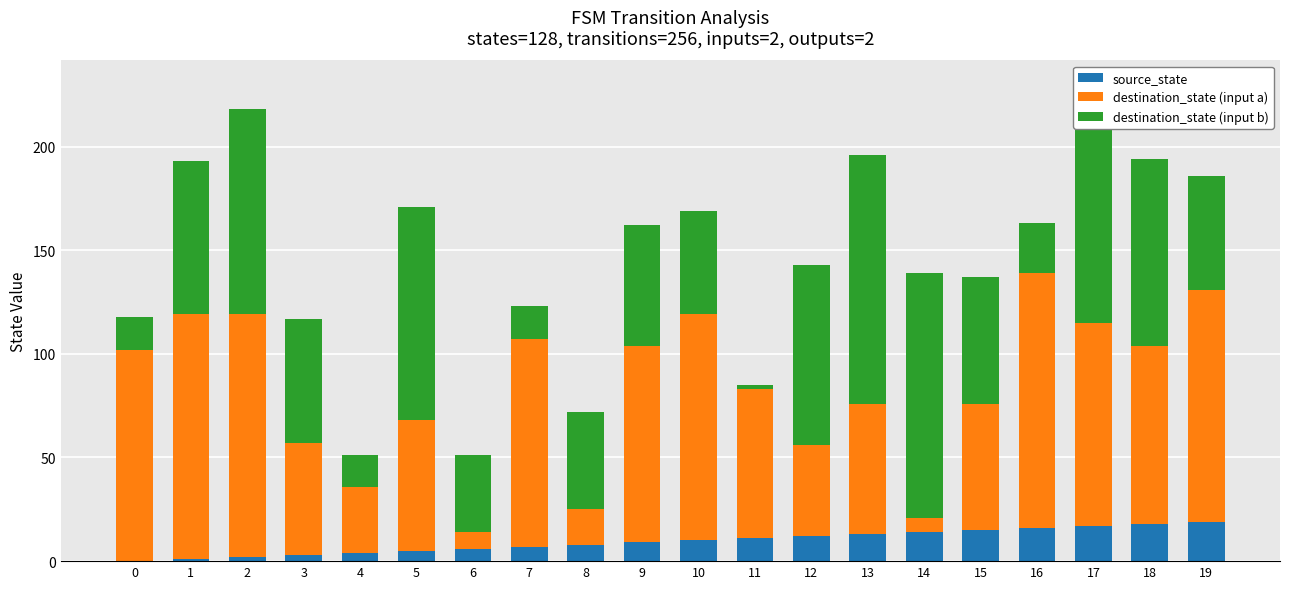

True or false: source_state has a value of 7 at 7.

True